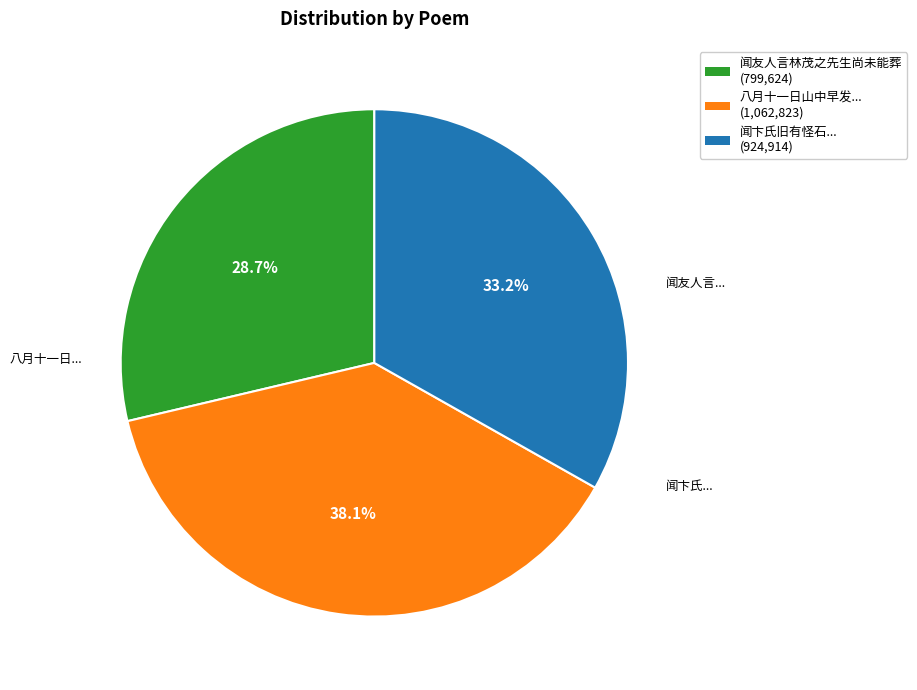

Does any single category account for the majority?

No